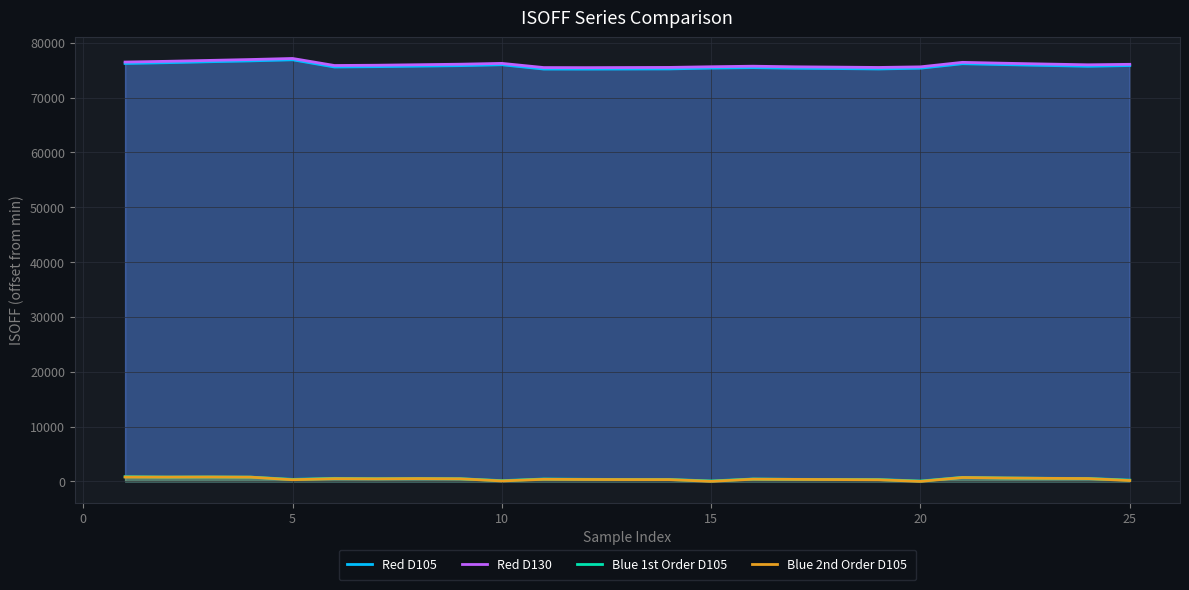

Which series has the largest range (max minus min)?

Red D105